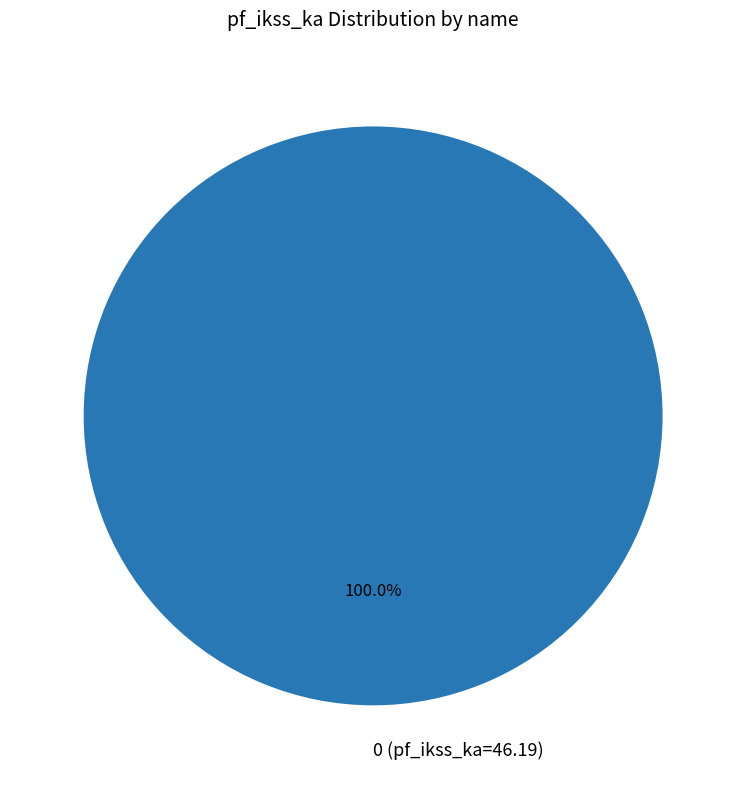

Is there a majority slice in this chart?

Yes